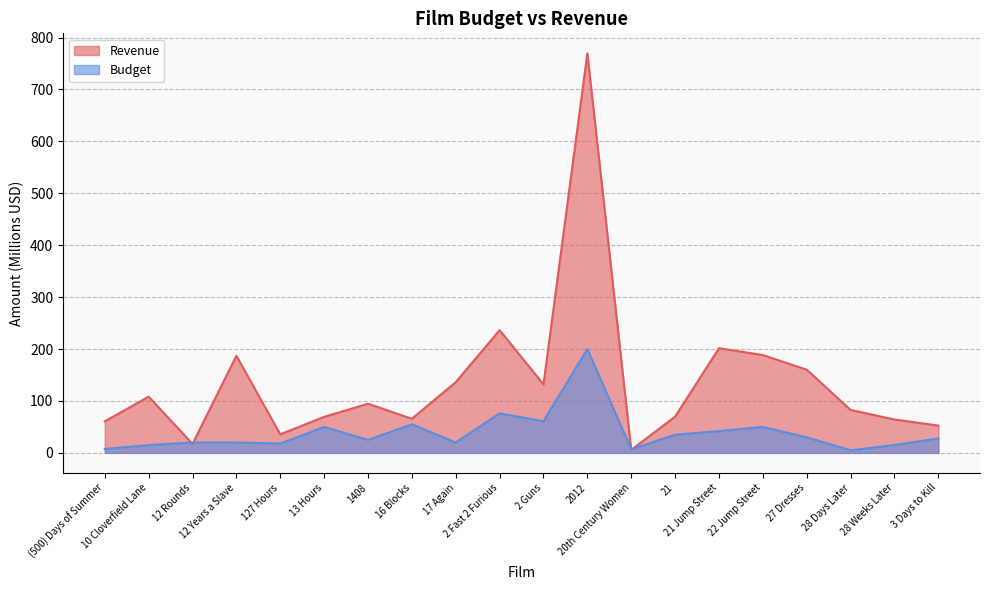

True or false: Budget has more than 1 points higher than both neighbors.

True